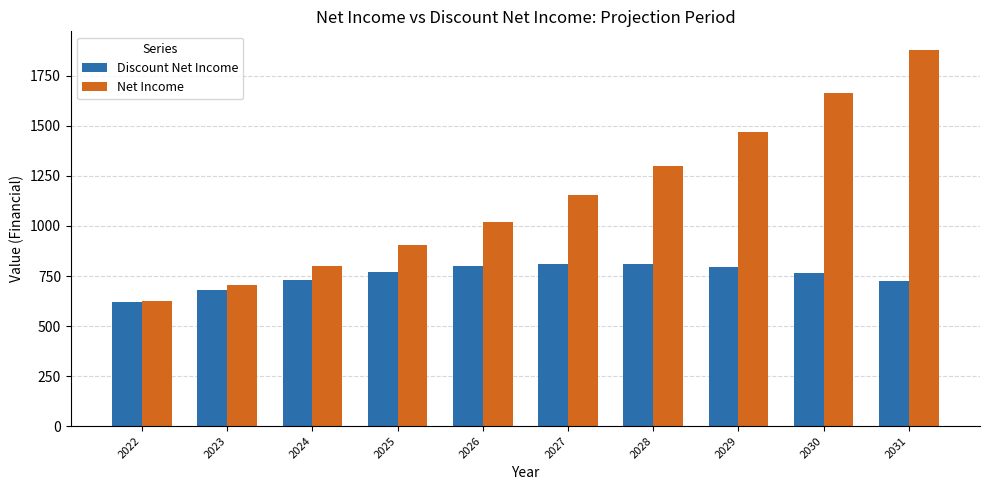

Rank the series by their average value, from highest to lowest.

Net Income, Discount Net Income